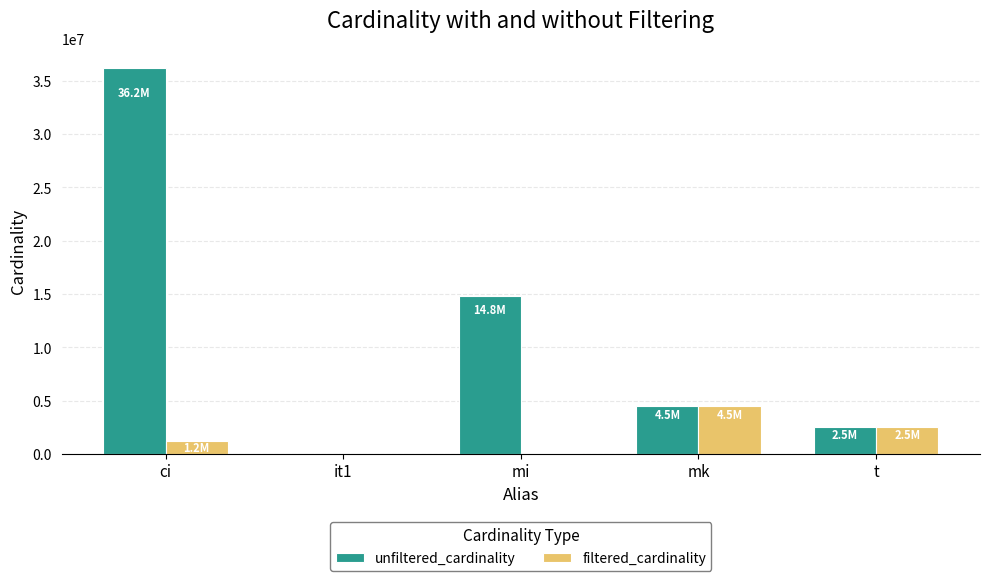

How many distinct data groups are displayed?

2